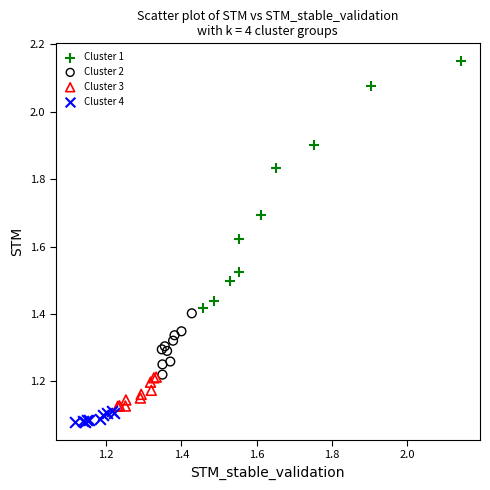

Which series has the widest spread of Y values?

Cluster 1